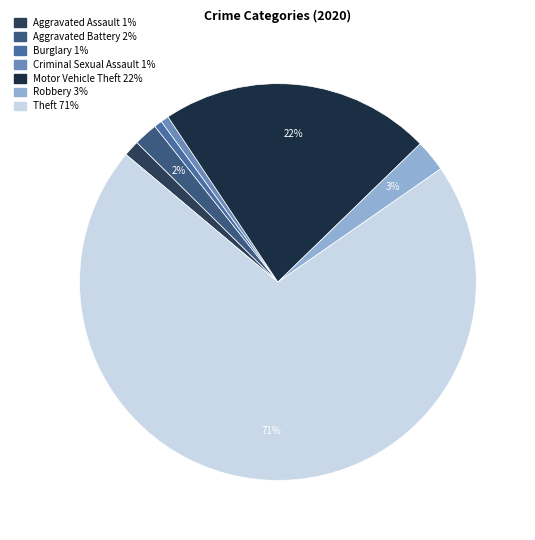

The Robbery slice represents 1% of the pie. True or false?

False